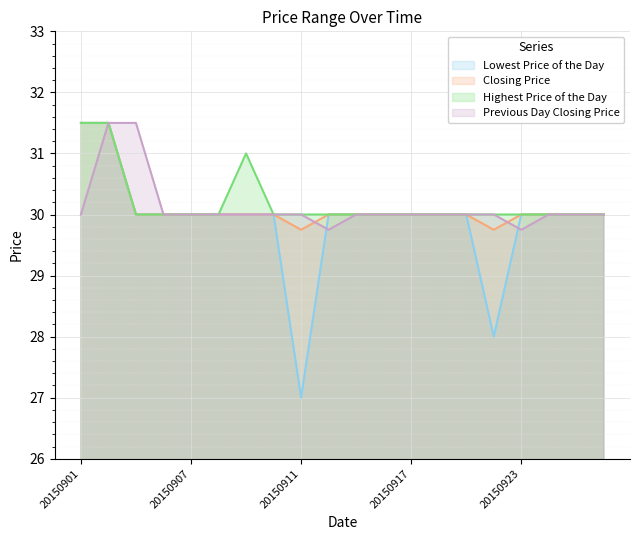

Rank the series at 20150903 from highest to lowest value.

Previous Day Closing Price, Lowest Price of the Day, Closing Price, Highest Price of the Day